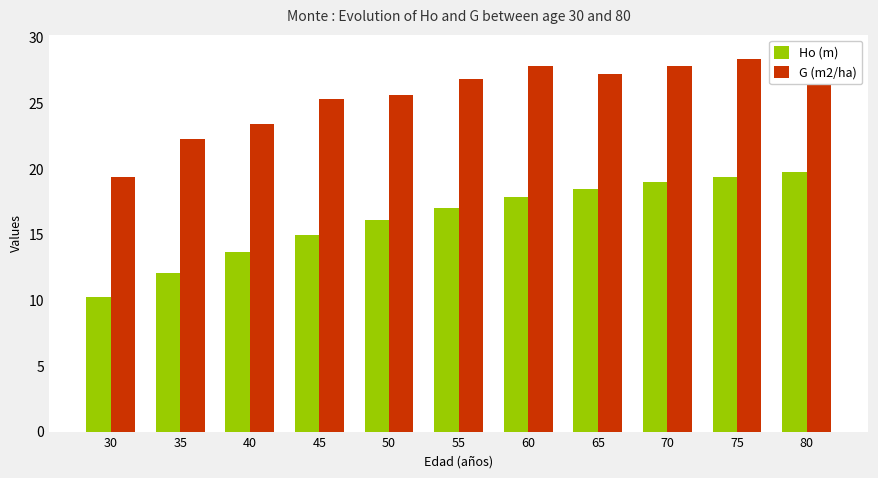

What is the sum of the Ho (m) values at 50 and 30?

26.3